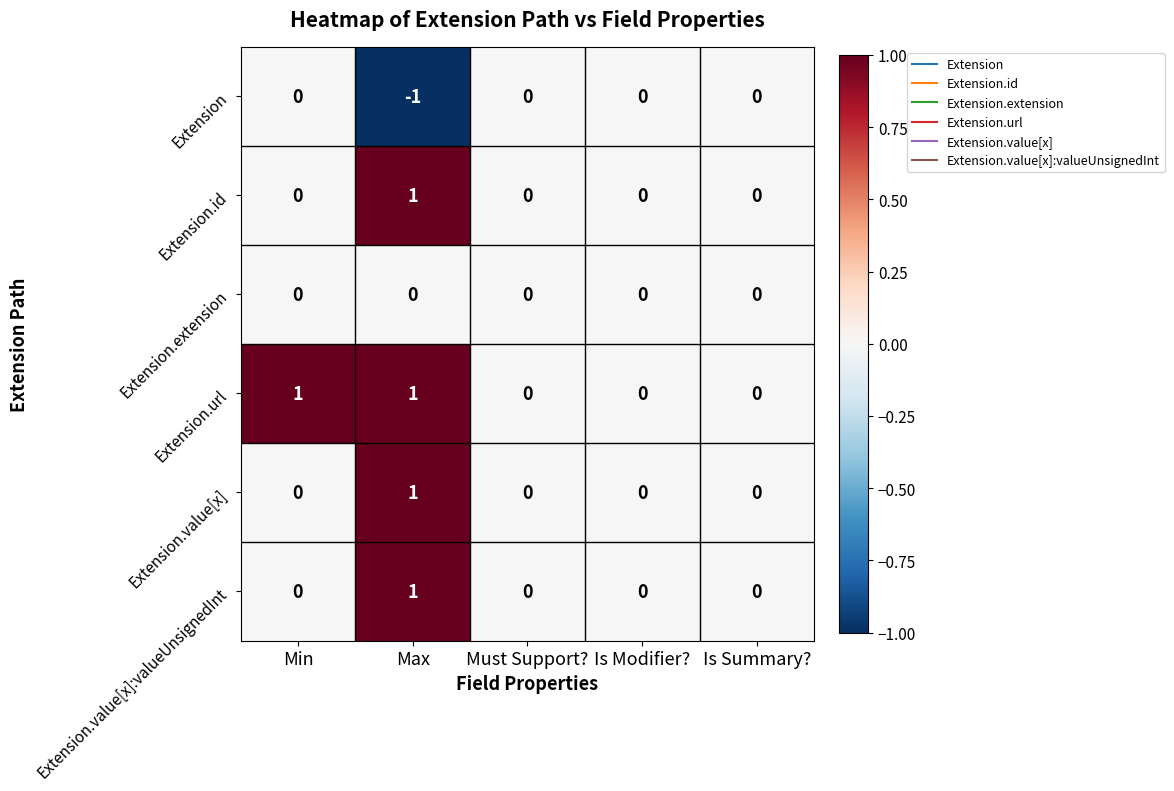

At which category does the chart reach its minimum across all series?

Max